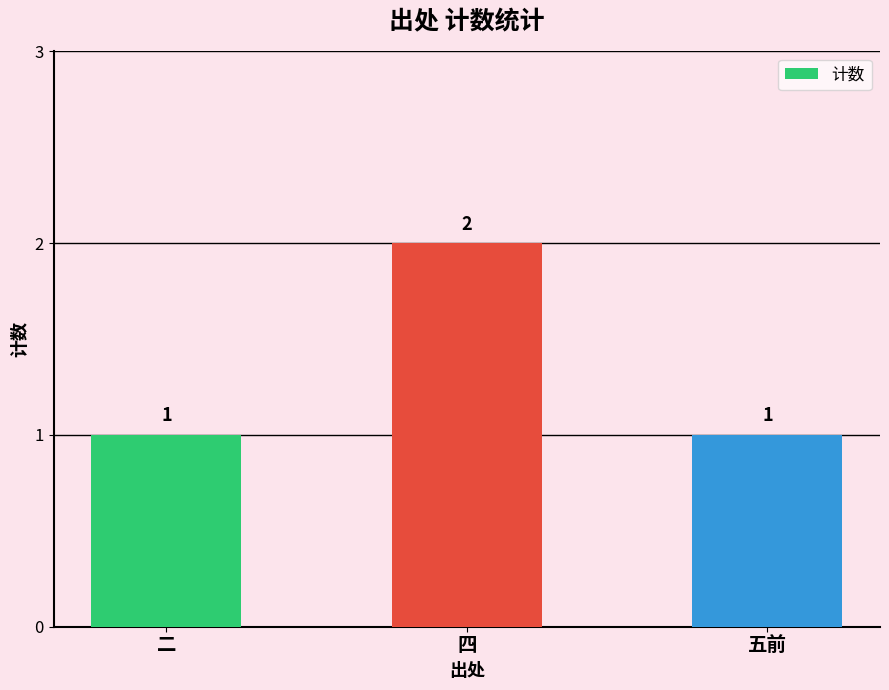

What is the value of the 3rd bar from the left?

1